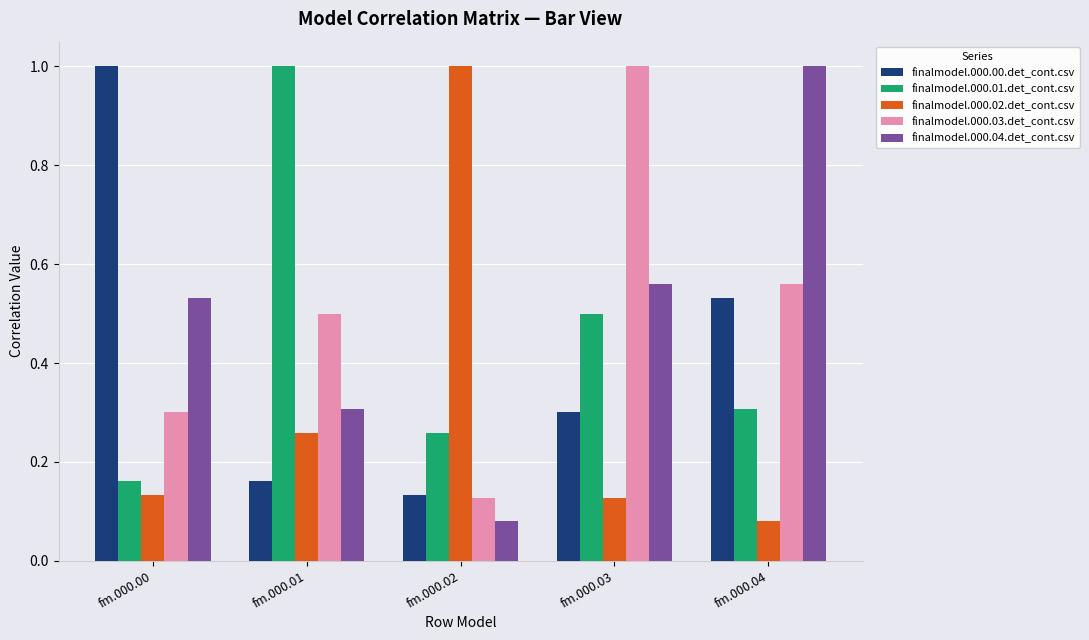

The finalmodel.000.03.det_cont.csv series shows 0.2 at fm.000.02. True or false?

False